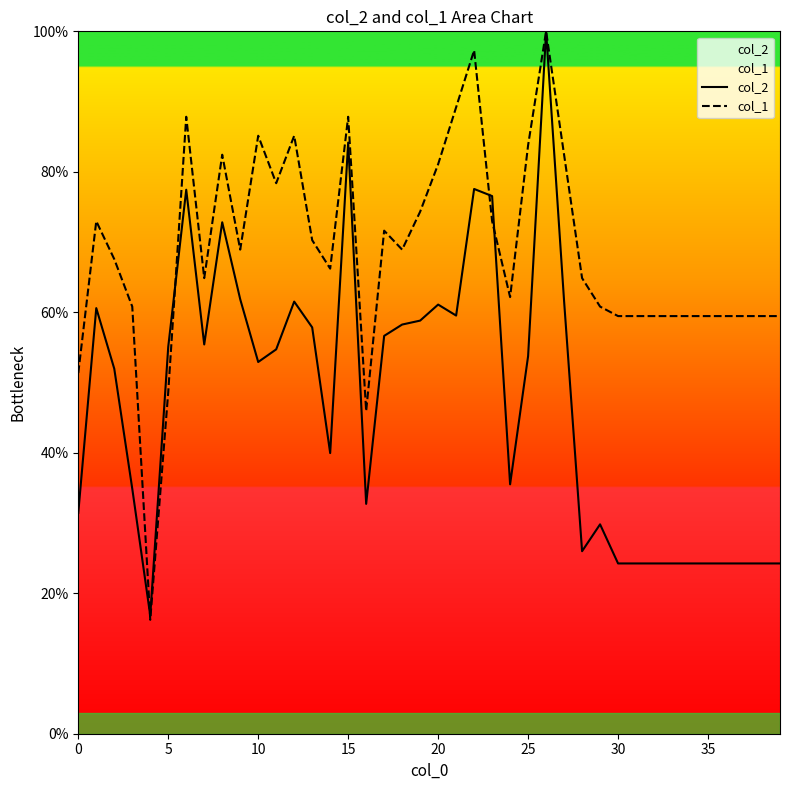

What is the difference between the highest and lowest values at 10?

32.2